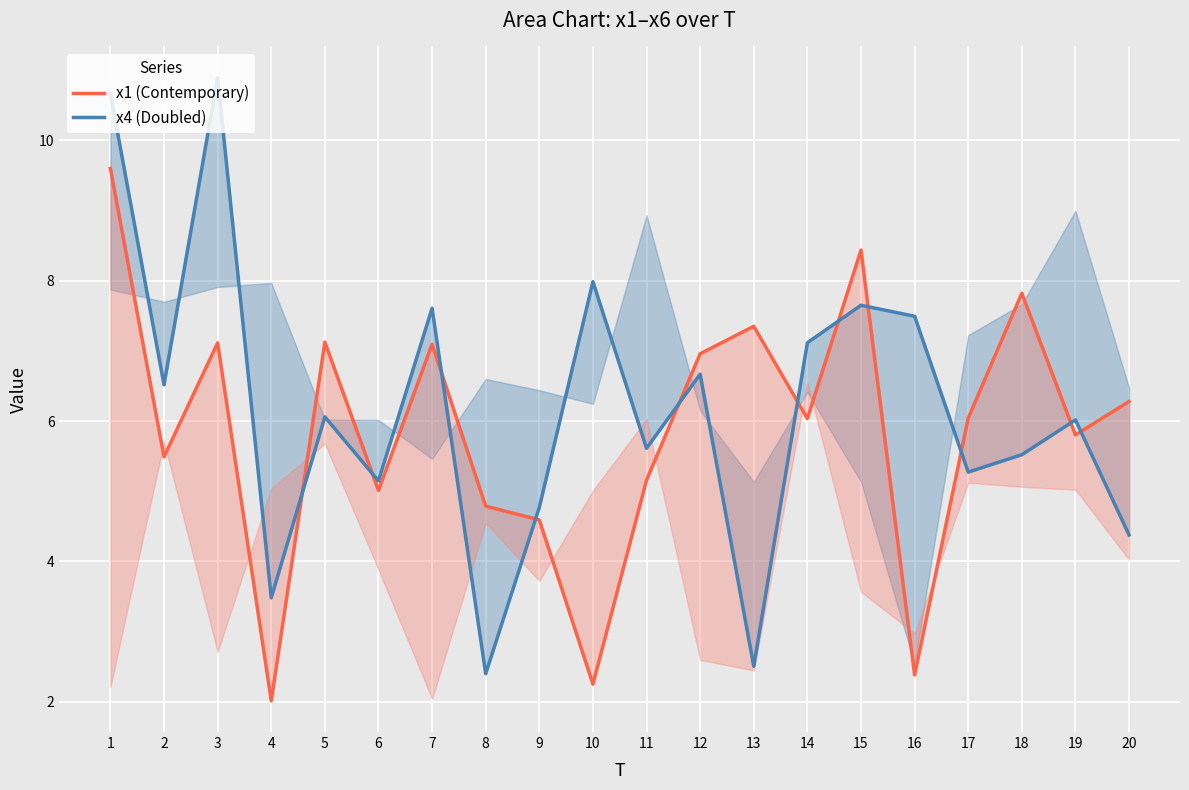

Is this an area chart (filled region under the line)?

No